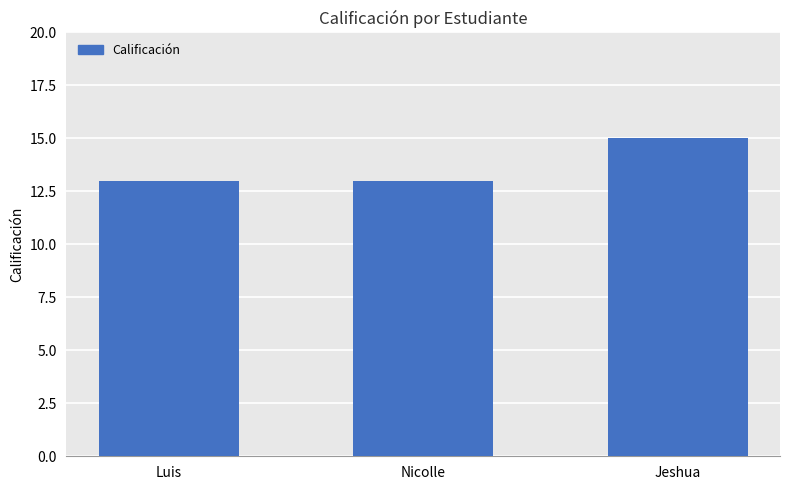

Read the value at Nicolle.

13